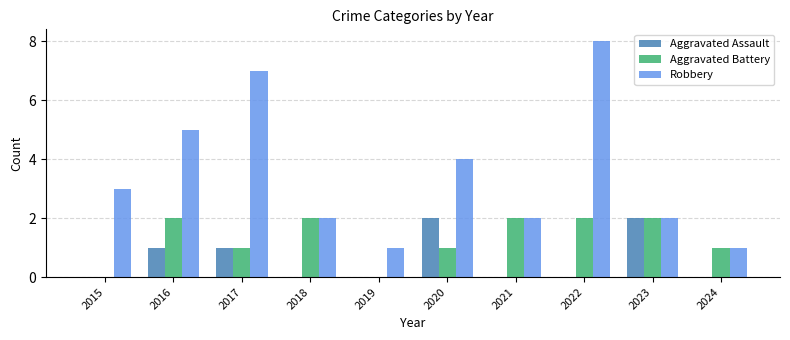

At which category is the sum across all series the highest?

2022